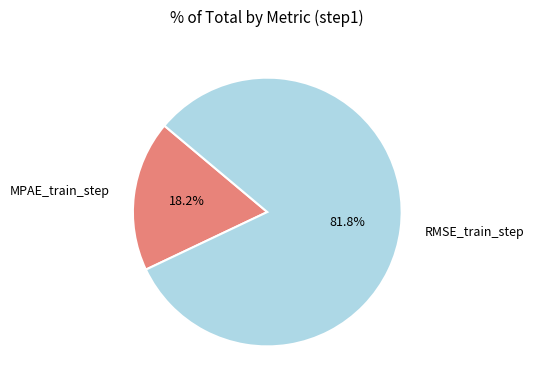

How many slices are in this pie chart?

2